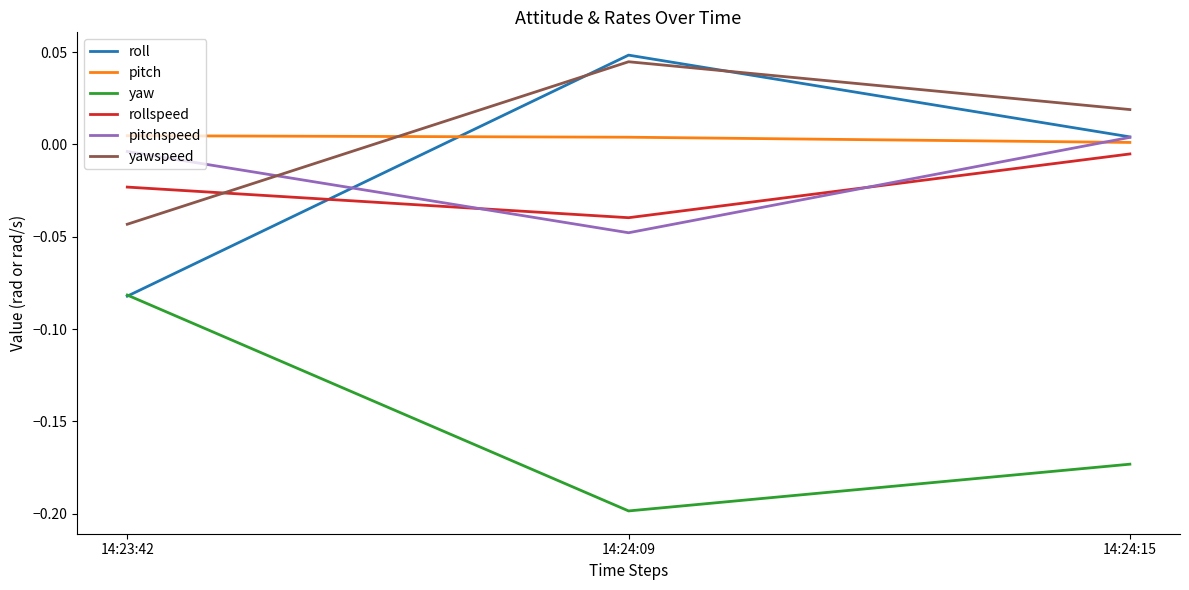

Which category has the lowest value in the yawspeed series?

14:23:42